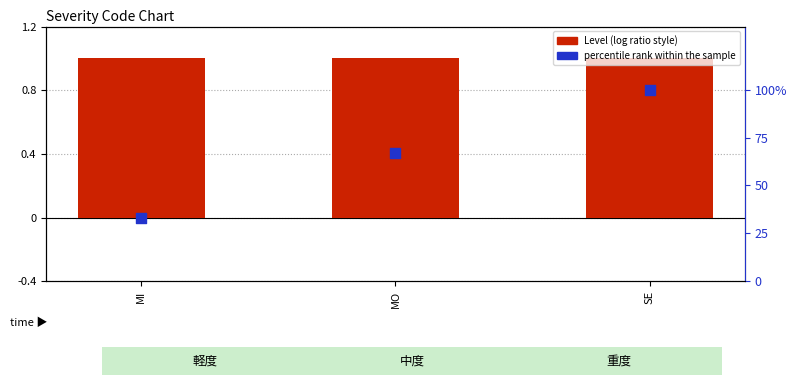

What is the total value across all series at MO?

68